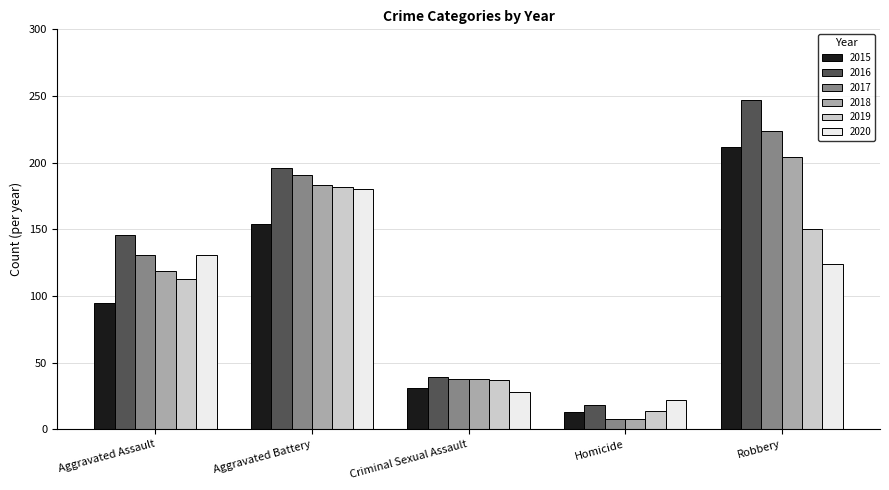

At which label is 2018 closest to 106?

Aggravated Assault